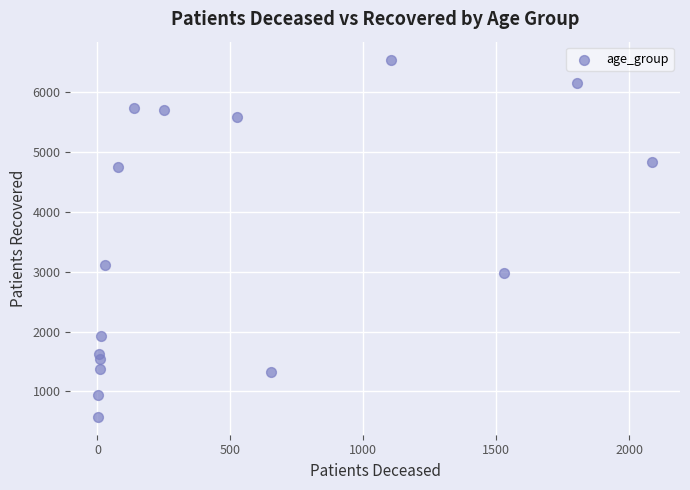

What is the range of X values (max minus min)?

2085